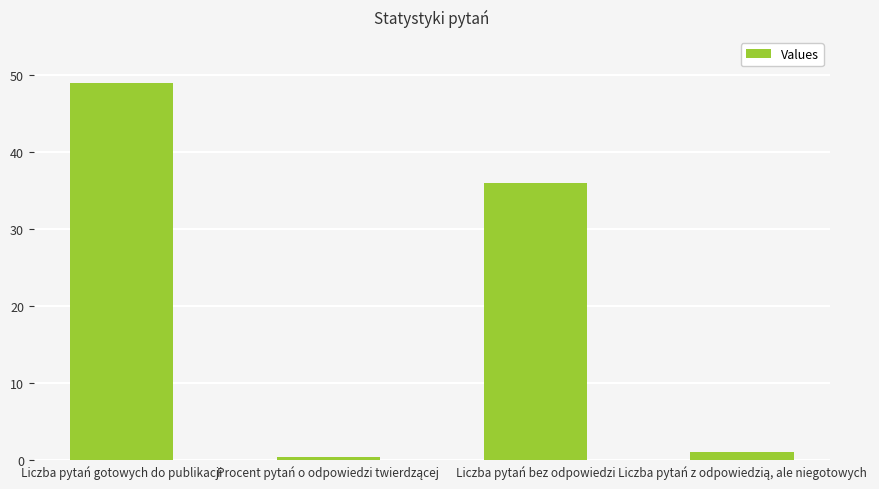

What is the value of the 3rd bar from the left?

36.0